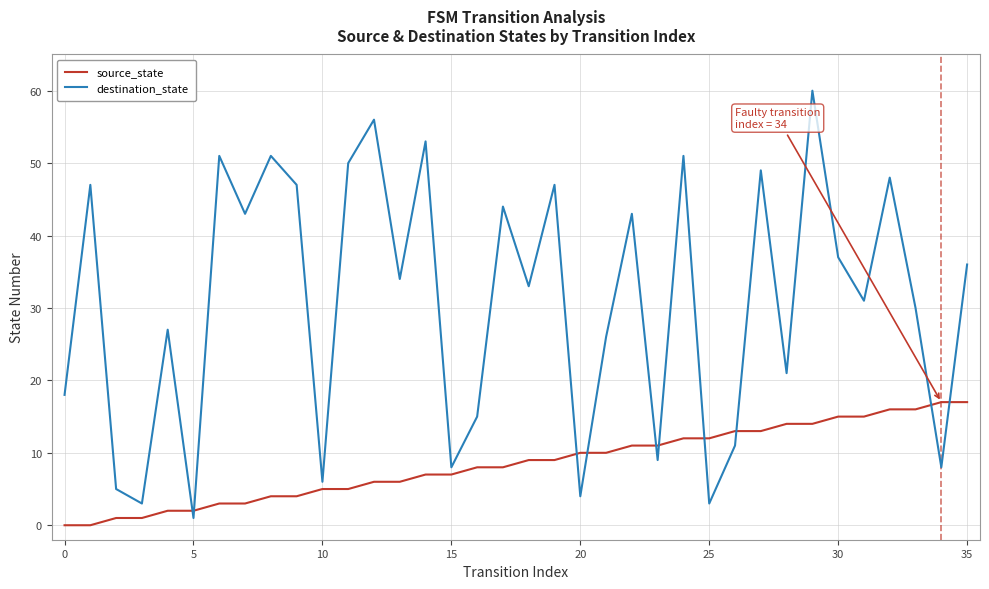

Which series has the widest spread of values?

destination_state